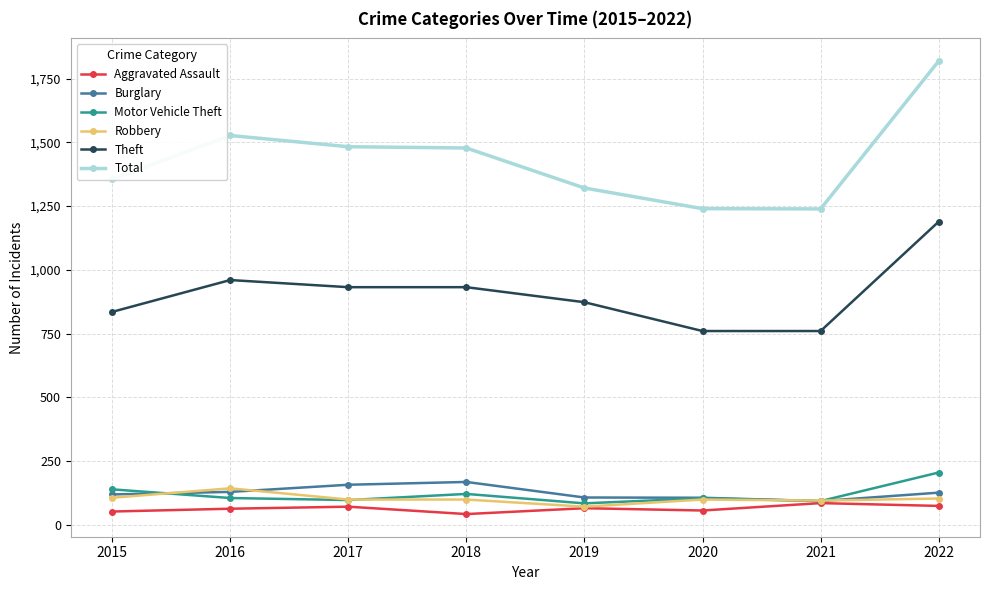

At which label does Motor Vehicle Theft first exceed 105?

2015